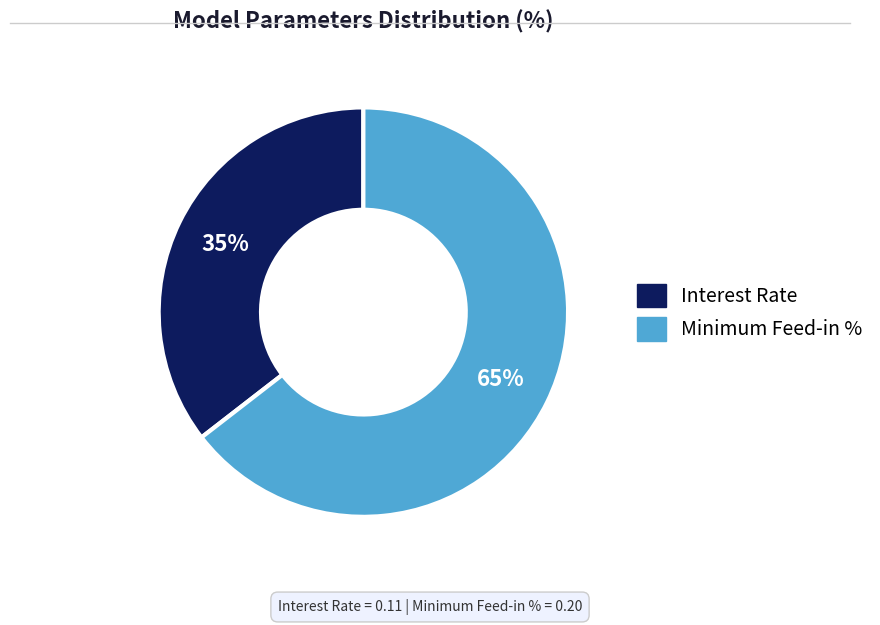

Does any single category account for the majority?

Yes